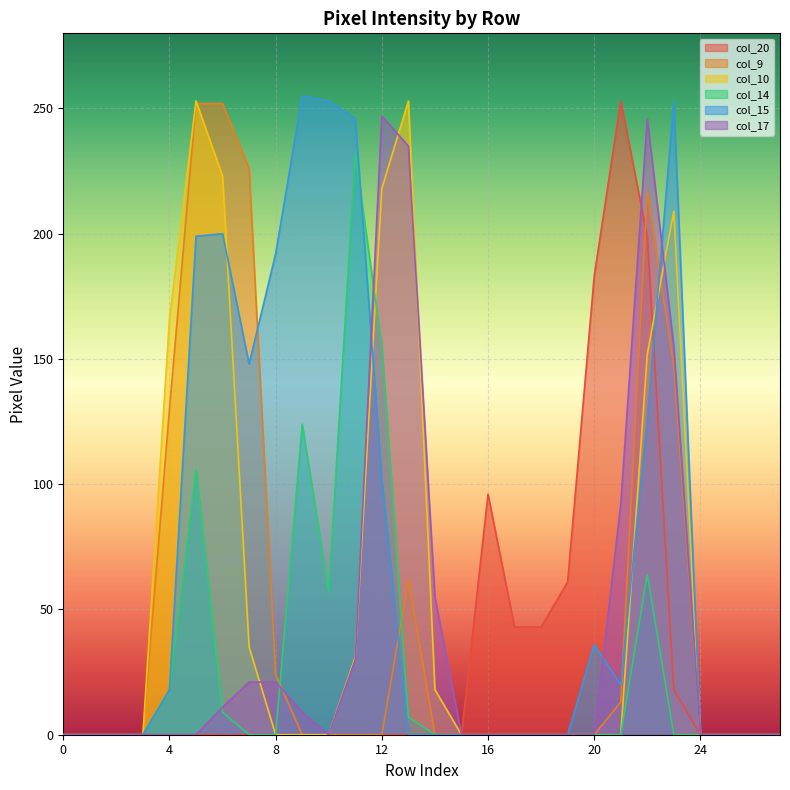

Reading left to right, list all the values displayed in this chart.

col_20: 0	0	0	0	0	0	0	0	0	0	0	0	0	0	0	0	96	43	43	61	183	253	199	18	0	0	0	0
col_9: 0	0	0	0	130	252	252	226	24	0	0	0	0	62	0	0	0	0	0	0	0	13	217	147	0	0	0	0
col_10: 0	0	0	0	166	253	223	35	0	0	0	31	218	253	18	0	0	0	0	0	0	0	152	209	0	0	0	0
col_14: 0	0	0	0	18	106	9	0	0	124	57	232	155	7	0	0	0	0	0	0	0	0	64	0	0	0	0	0
col_15: 0	0	0	0	18	199	200	148	192	255	253	246	102	0	0	0	0	0	0	0	36	20	126	253	0	0	0	0
col_17: 0	0	0	0	0	0	11	21	21	9	0	30	247	235	55	0	0	0	0	0	0	92	246	155	0	0	0	0